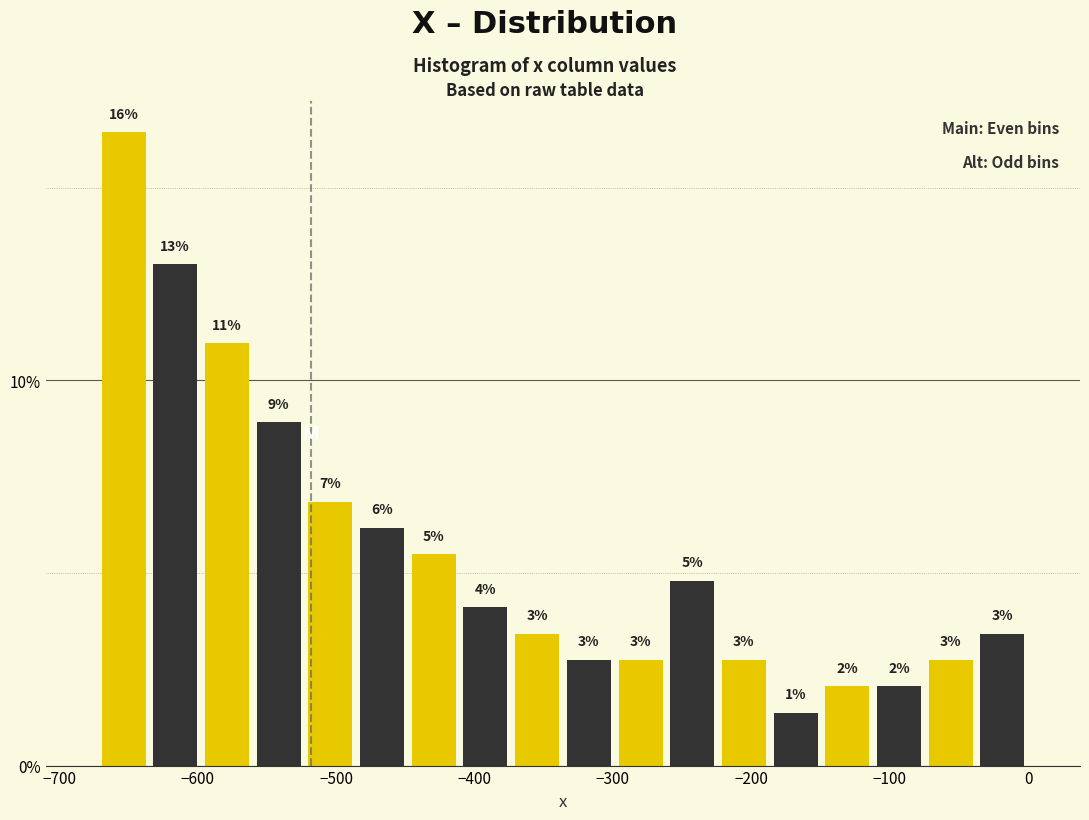

Around what value on the x-axis is the tallest bar? Give the approximate position of its centre, as read against the axis.

-650